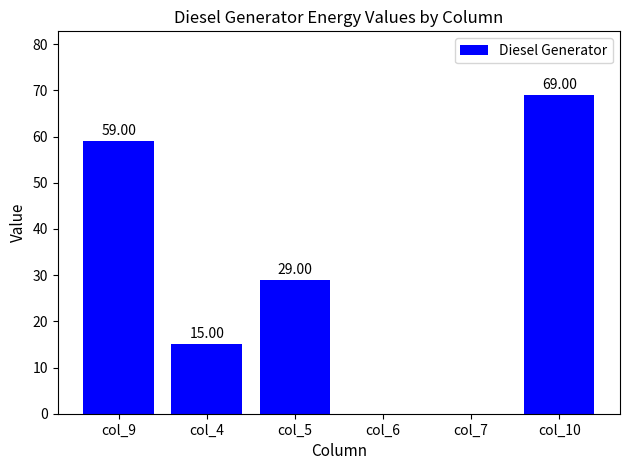

Where does the data first go above 29?

col_9